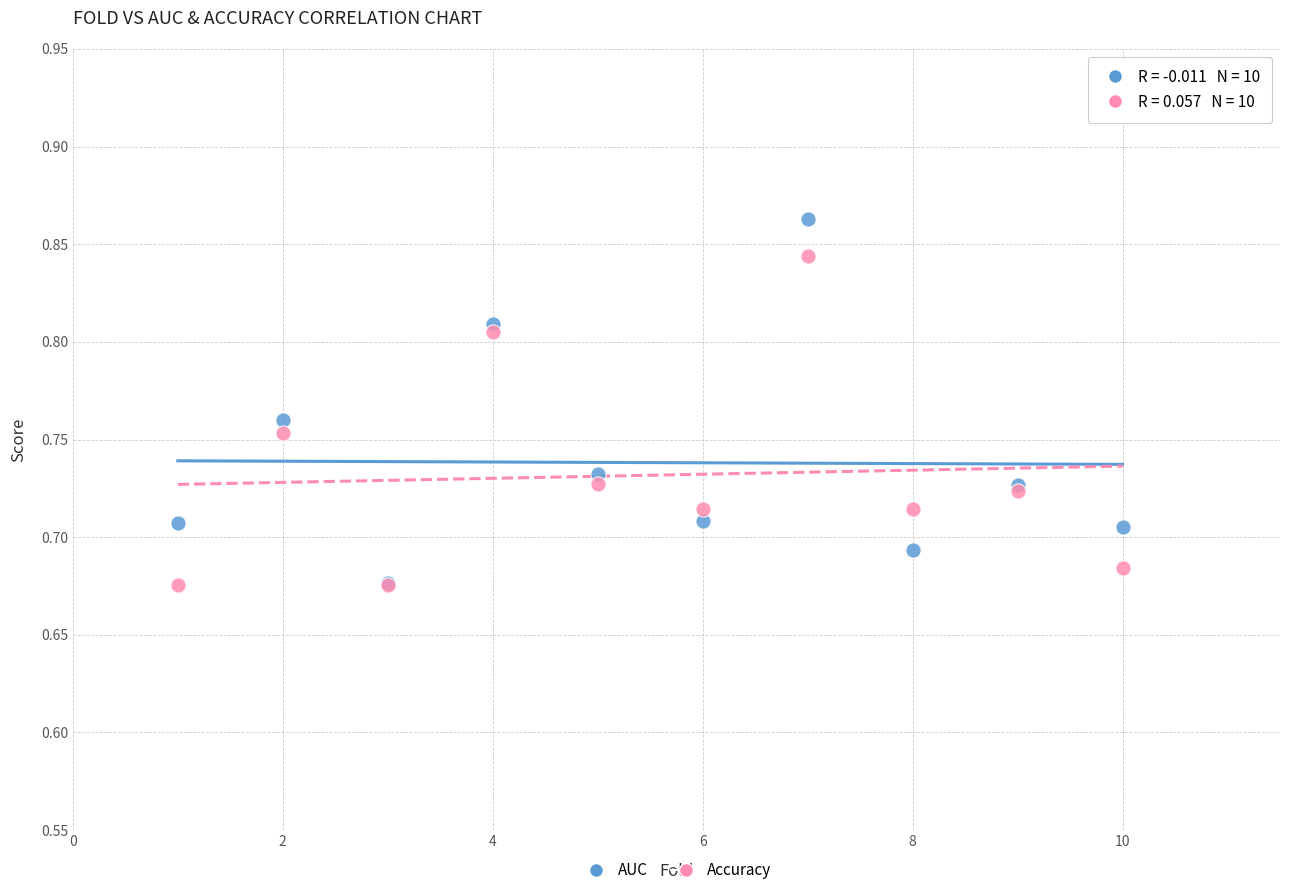

Which series has the widest spread of Y values?

AUC